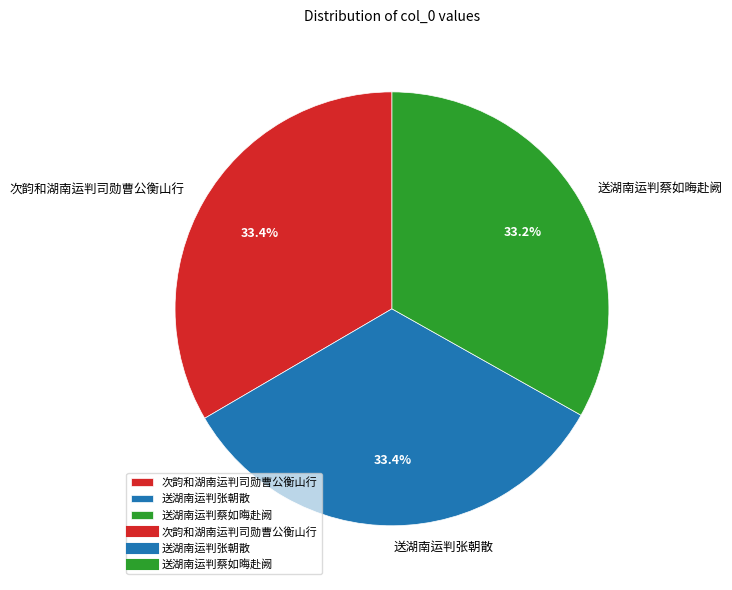

The 送湖南运判蔡如晦赴阙 slice represents 33% of the pie. True or false?

True